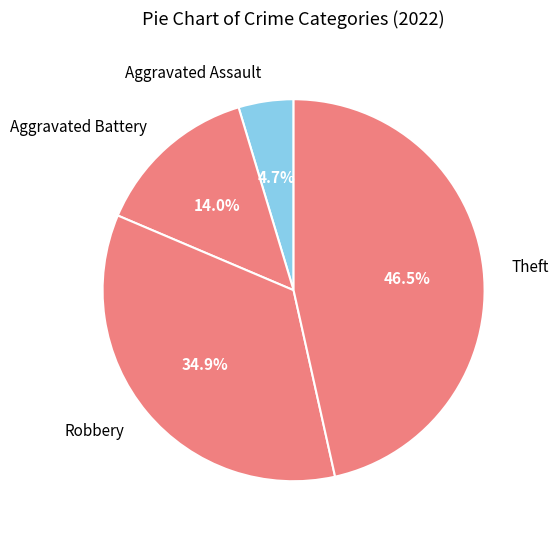

Is there a majority slice in this chart?

No